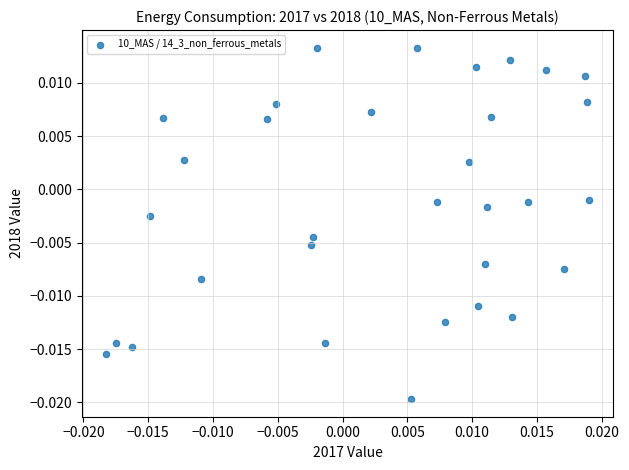

Count the number of points in this scatter plot.

32